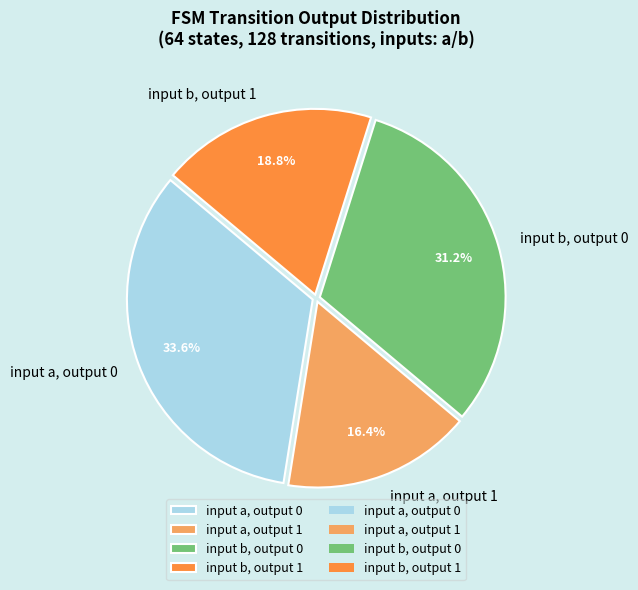

Does any single category account for the majority?

No